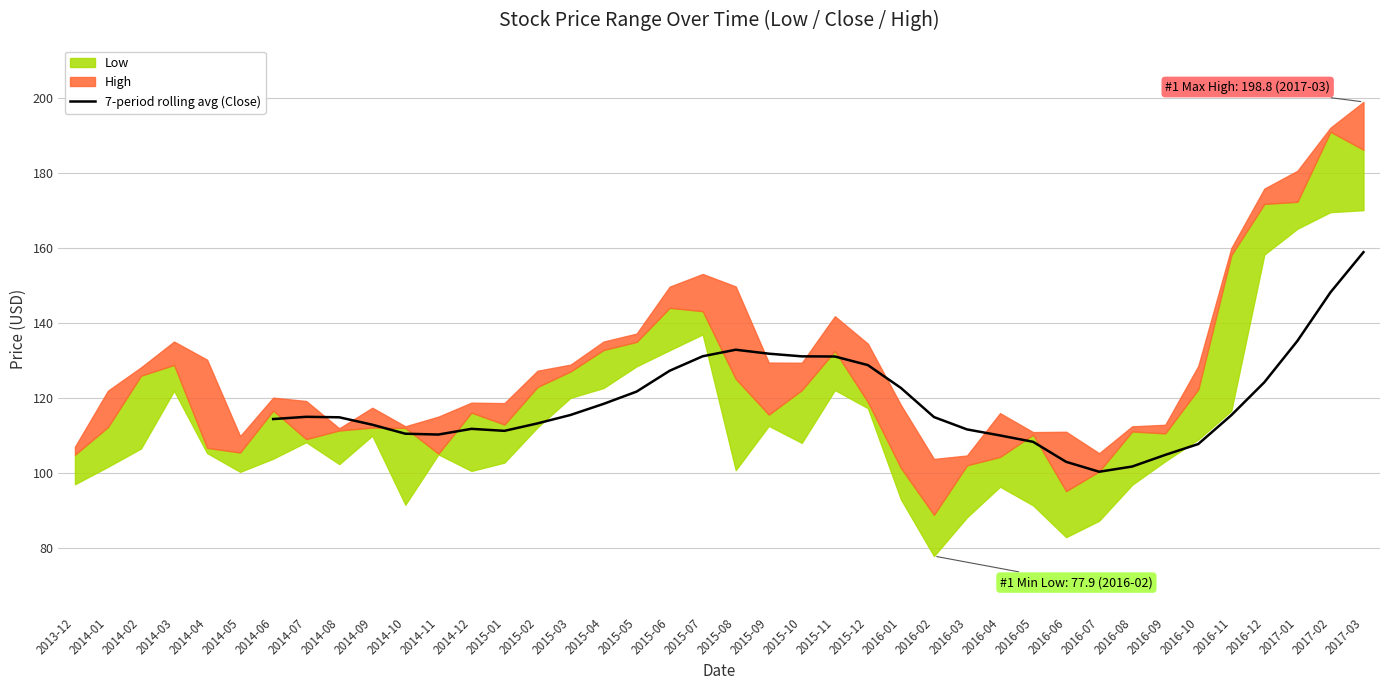

What is the minimum value for 7-period rolling avg (Close)?

100.3